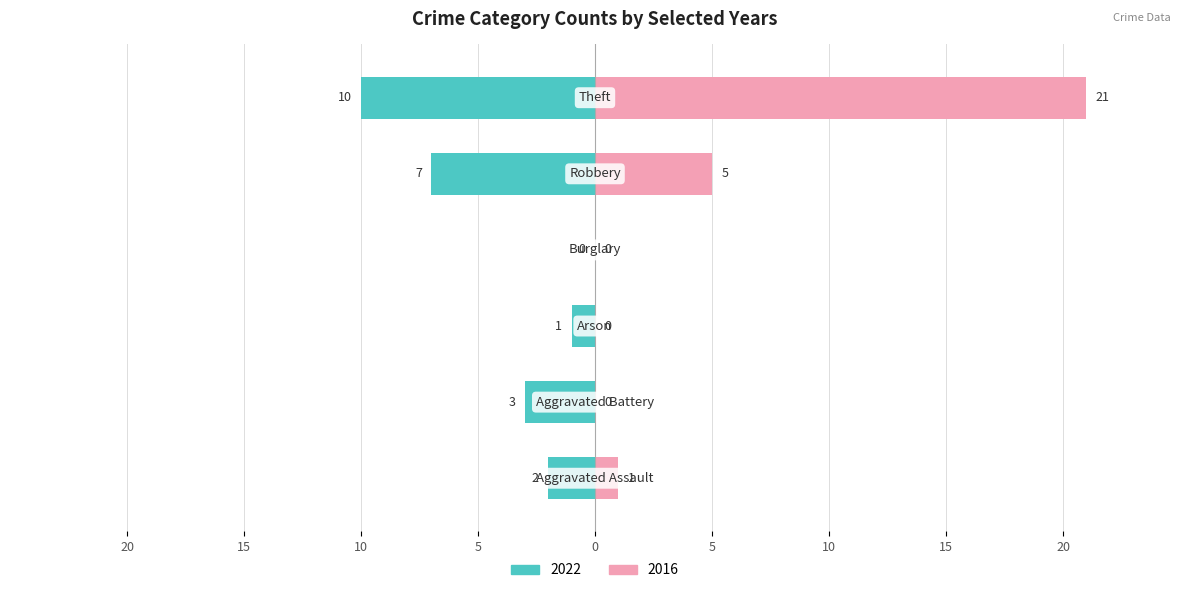

What is the label of the 4th bar from the left?

Burglary